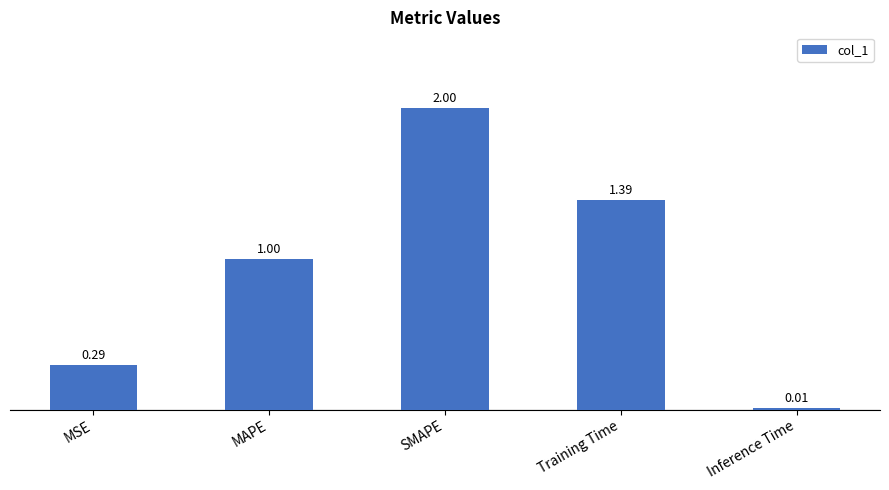

What is the difference between the maximum and minimum values?

2.0